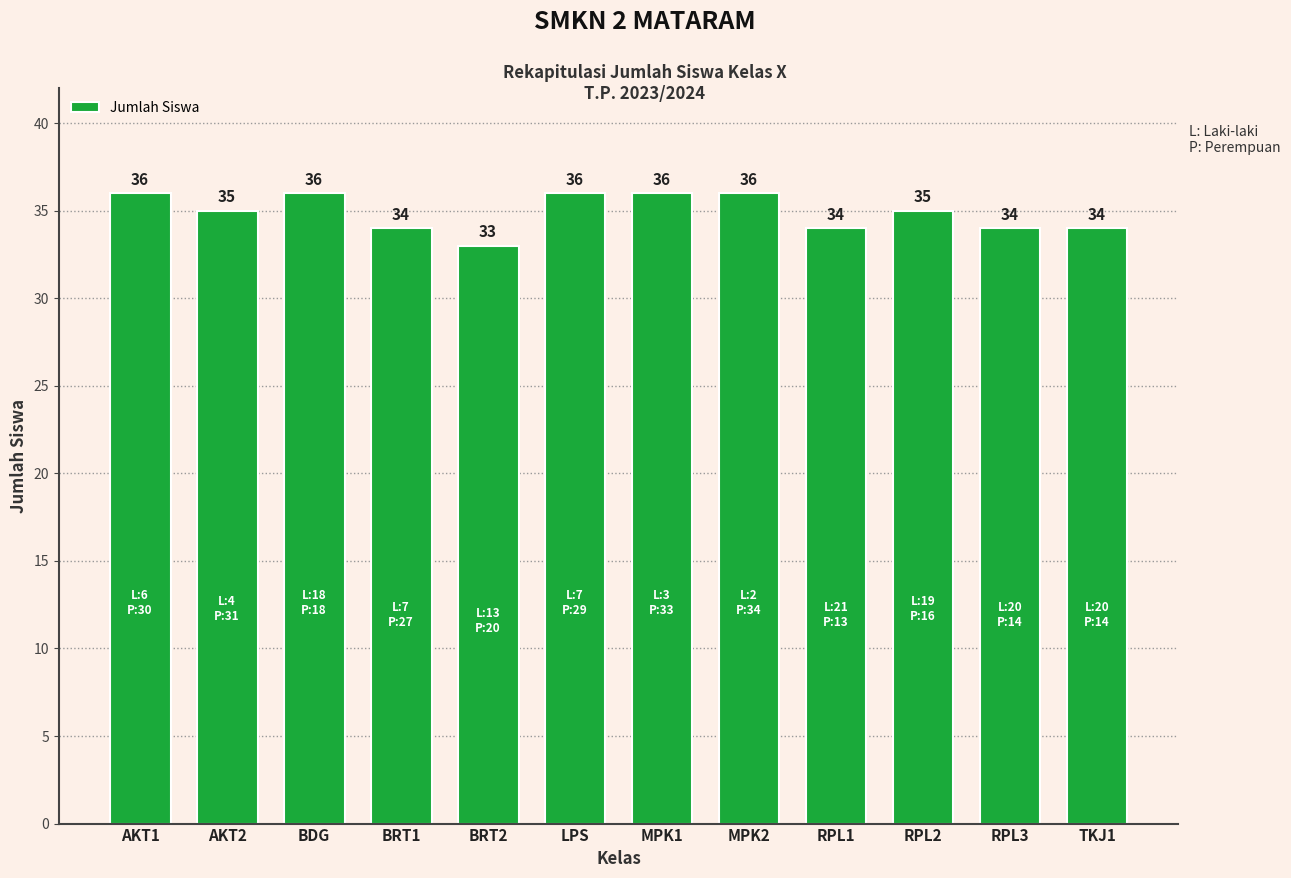

How many values are below 35?

5